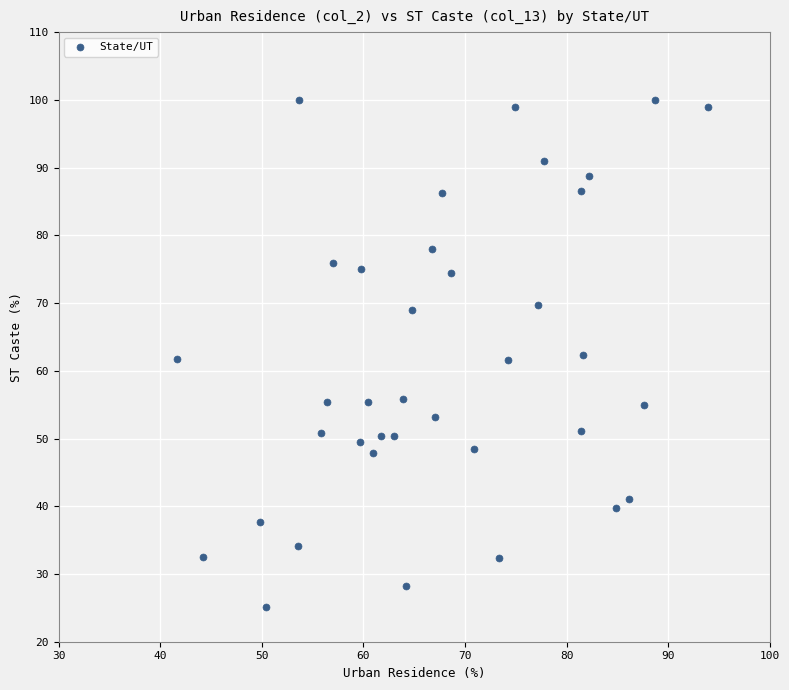

What is the range of X values (max minus min)?

52.2